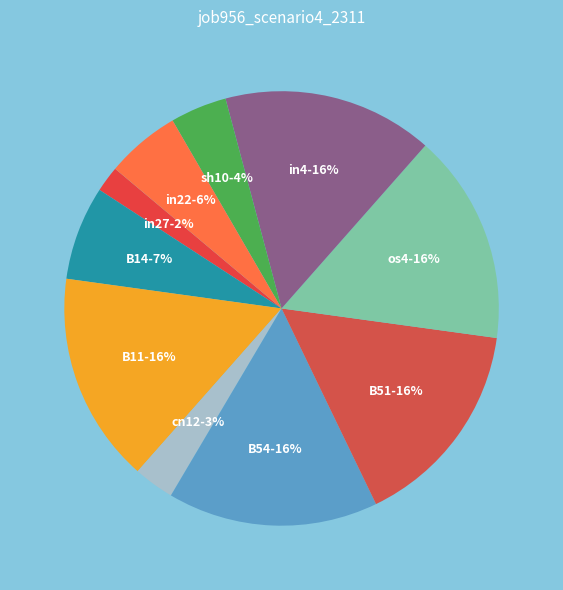

What is the smallest slice in the pie chart?

in27